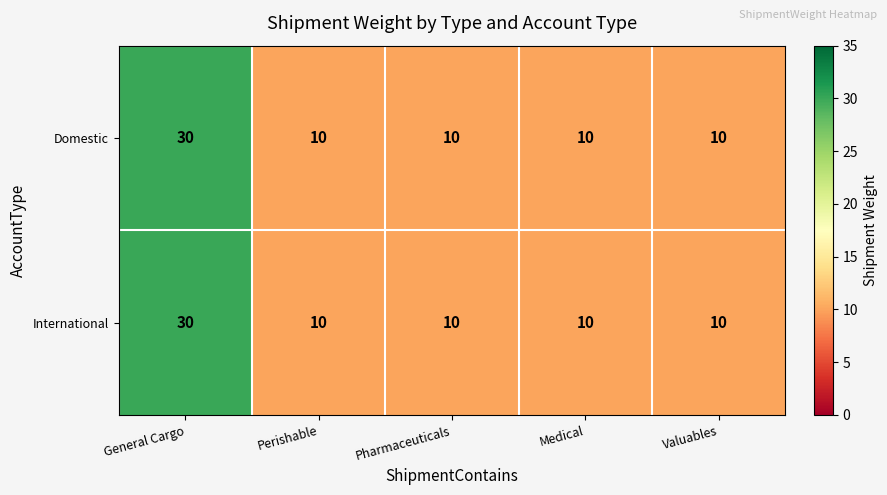

Is the value of Domestic at General Cargo greater than the value of International at Pharmaceuticals?

Yes